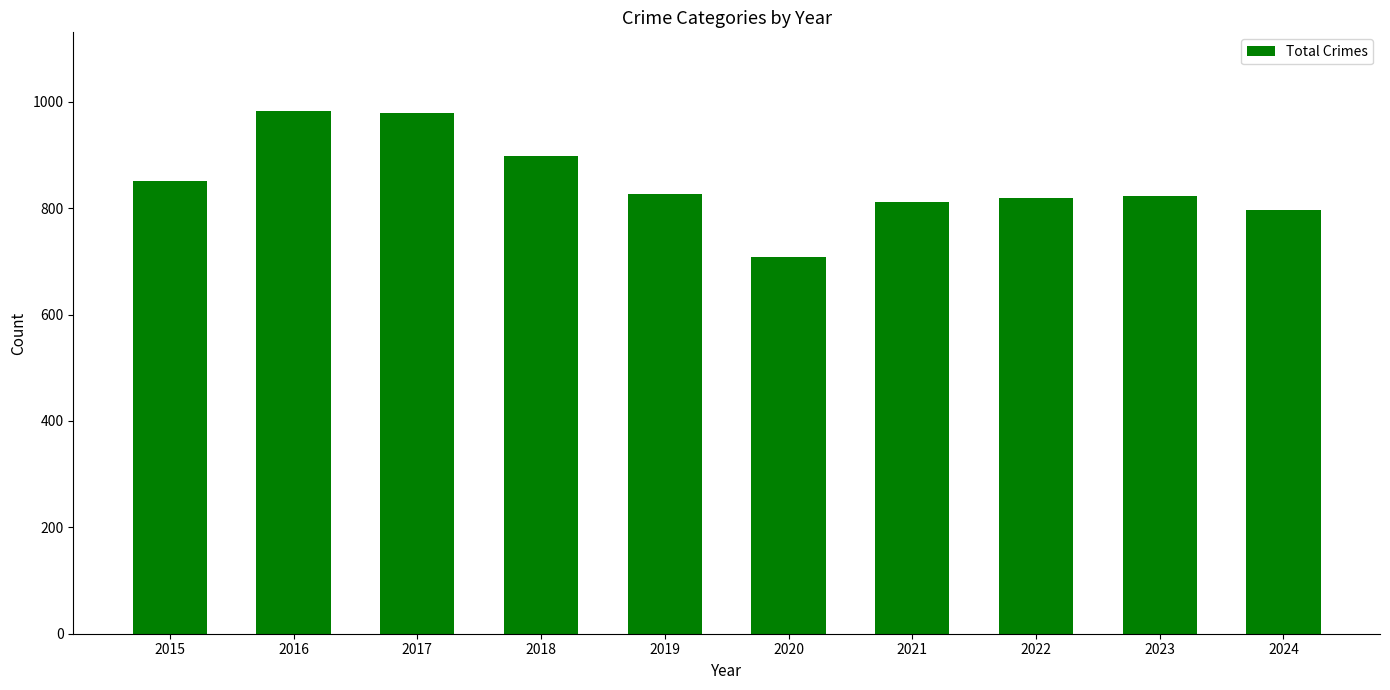

What is the value of the 3rd bar from the left?

978